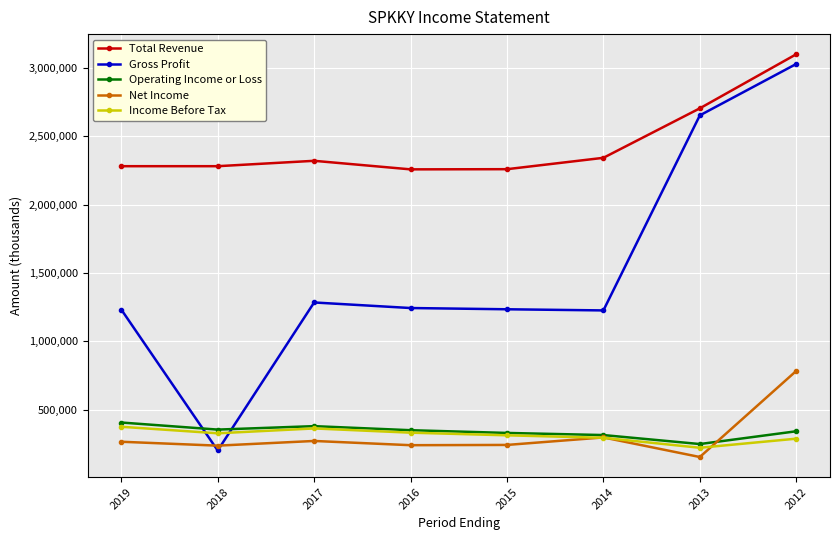

What is the smallest value displayed?

152400